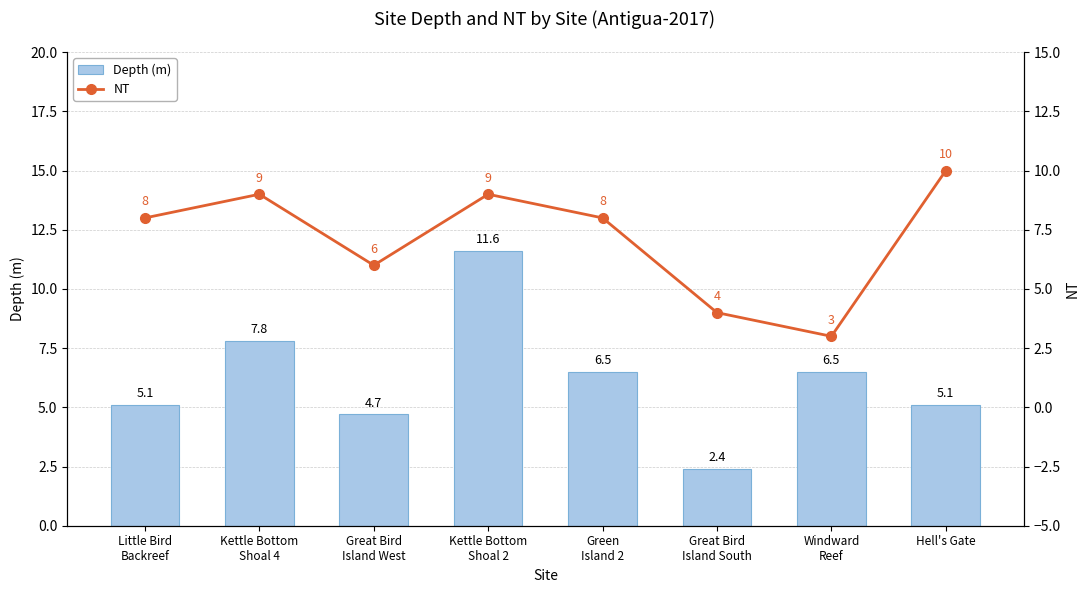

What is the label of the 6th bar from the left?

Great Bird
Island South